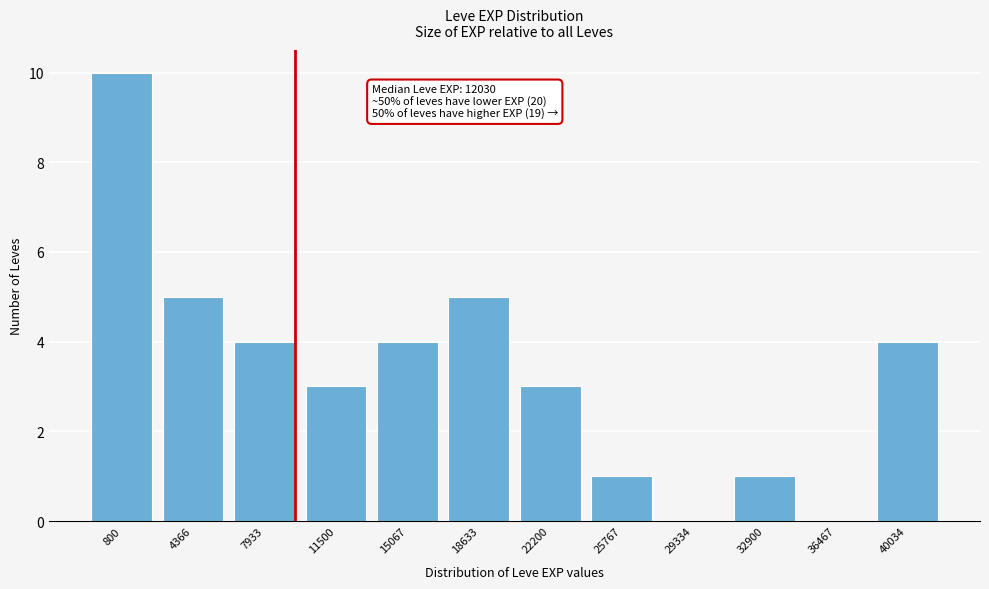

Reading left to right, extract all data points from this chart.

800=10	4366=5	7933=4	11500=3	15067=4	18633=5	22200=3	25767=1	29334=0	32900=1	36467=0	40034=4